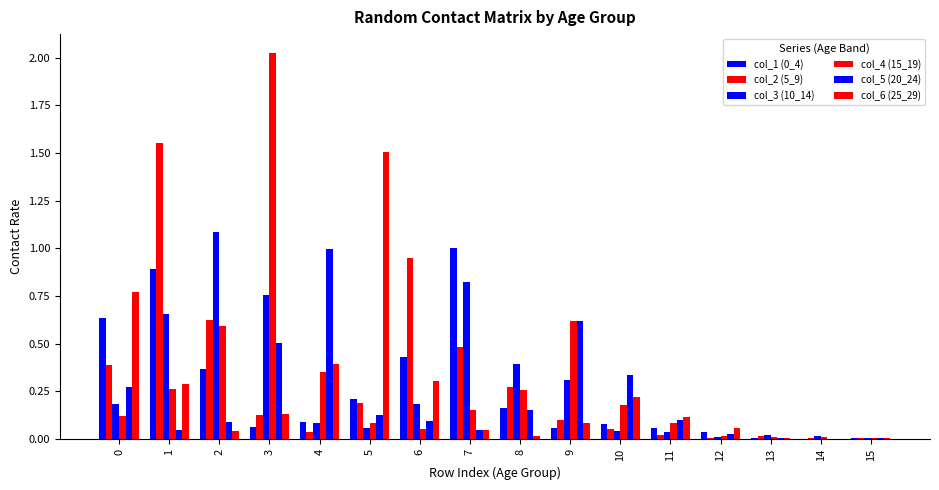

How many data points does each series have?

16